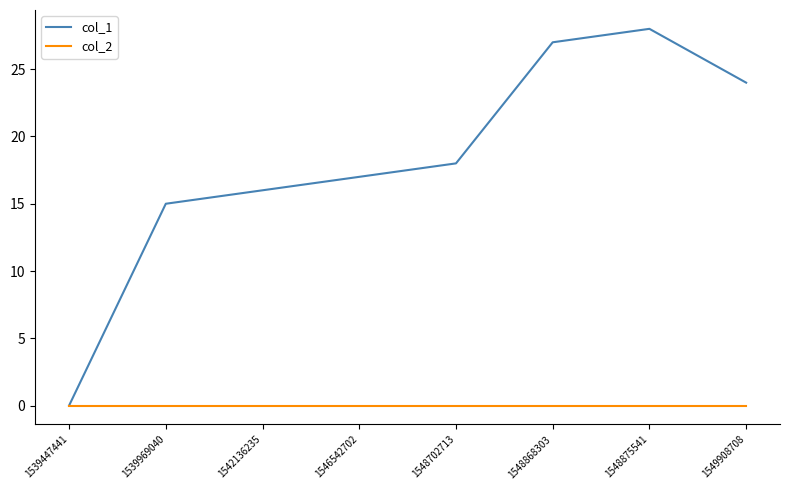

Rank the series at 1548875541 from lowest to highest value.

col_2, col_1